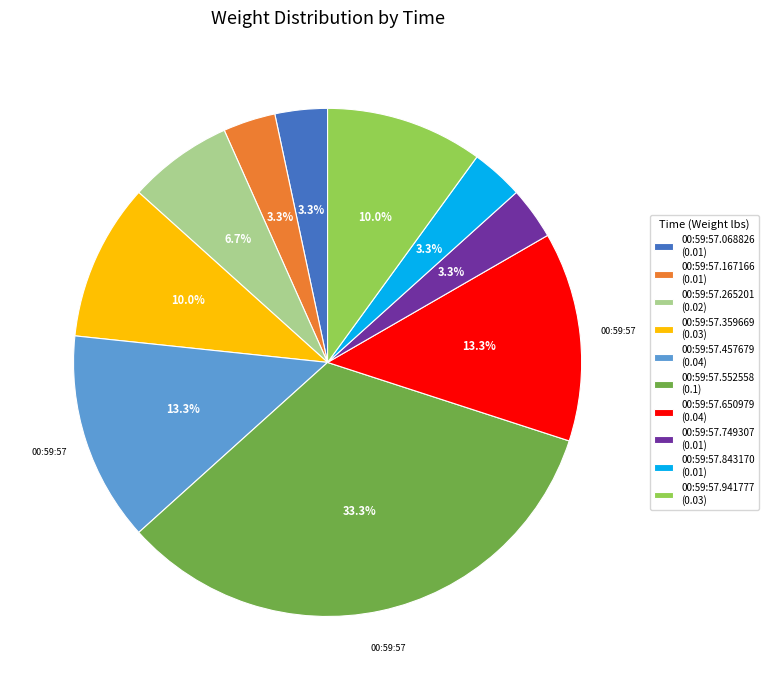

How many segments does this pie chart have?

10